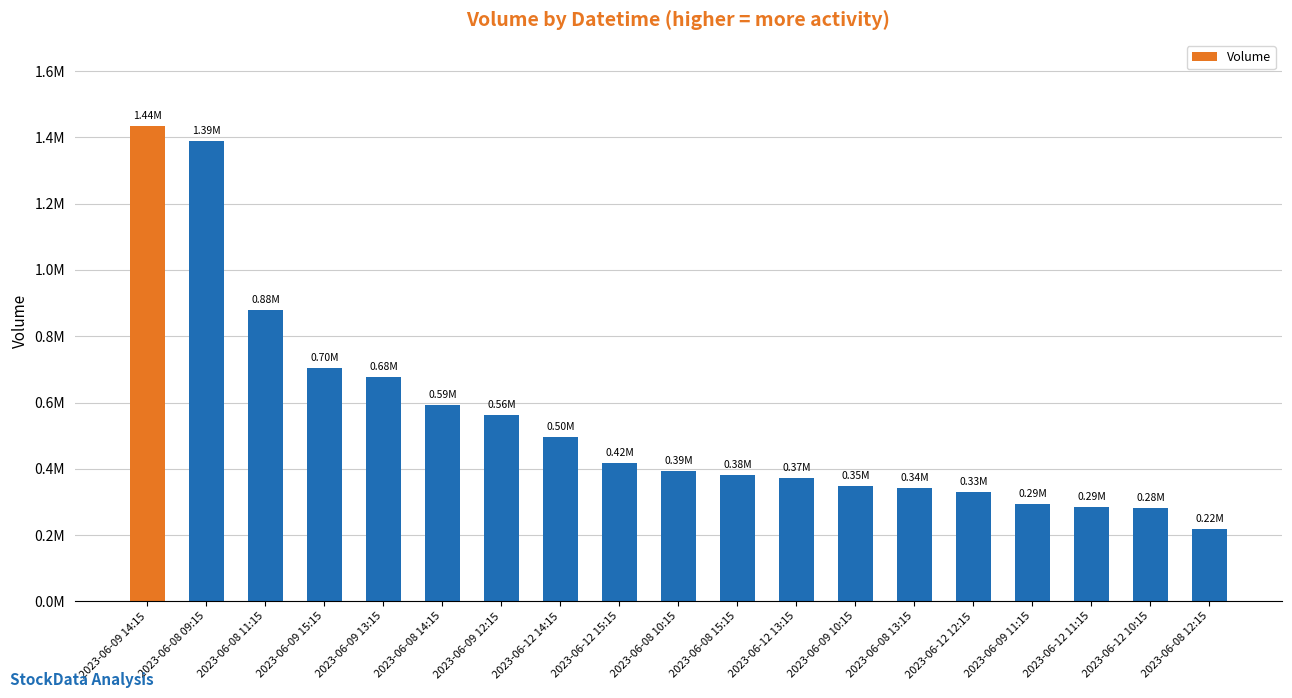

Which has a higher value, 2023-06-08 10:15 or 2023-06-12 15:15?

2023-06-12 15:15